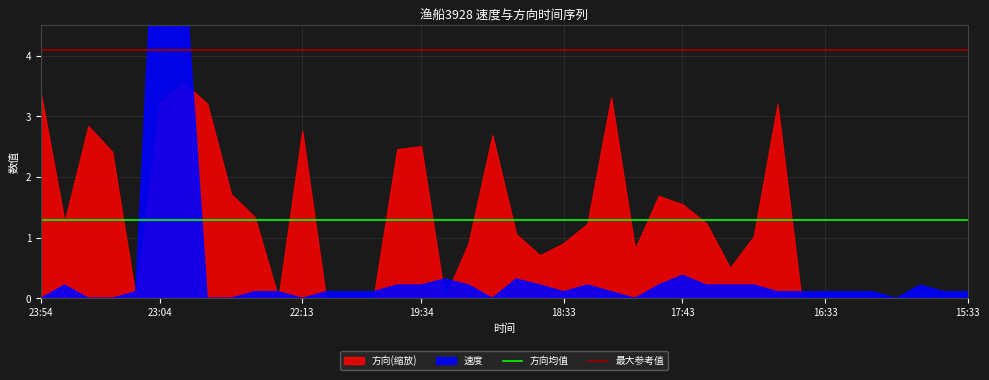

Which series has the largest total across all categories?

最大参考值